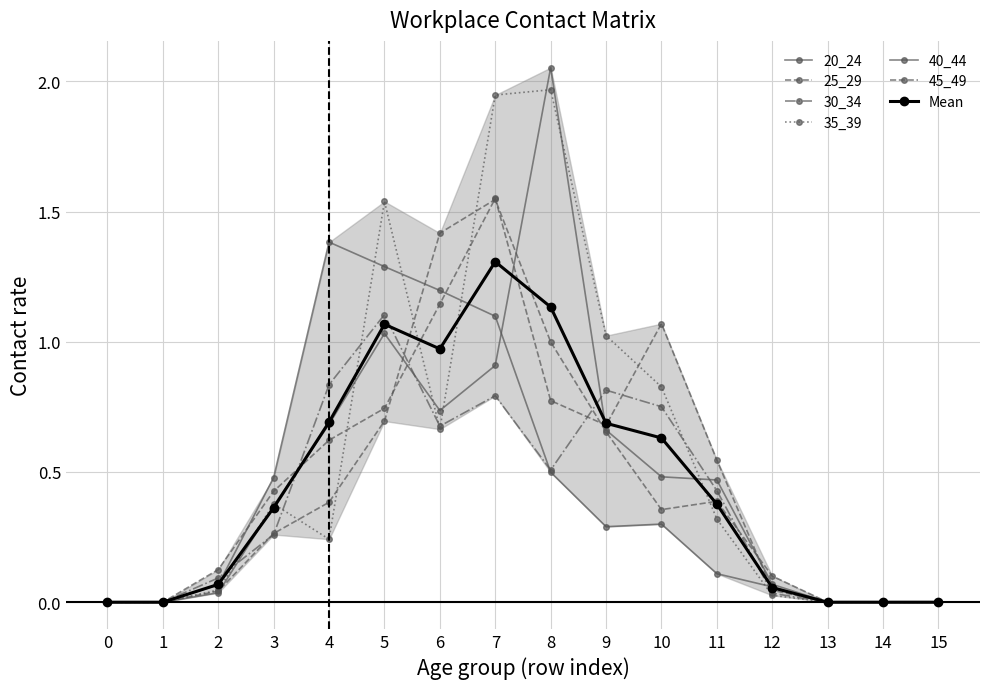

List the labels in order of 30_34 value, smallest first.

0, 1, 13, 14, 15, 12, 2, 3, 11, 8, 6, 10, 7, 9, 4, 5